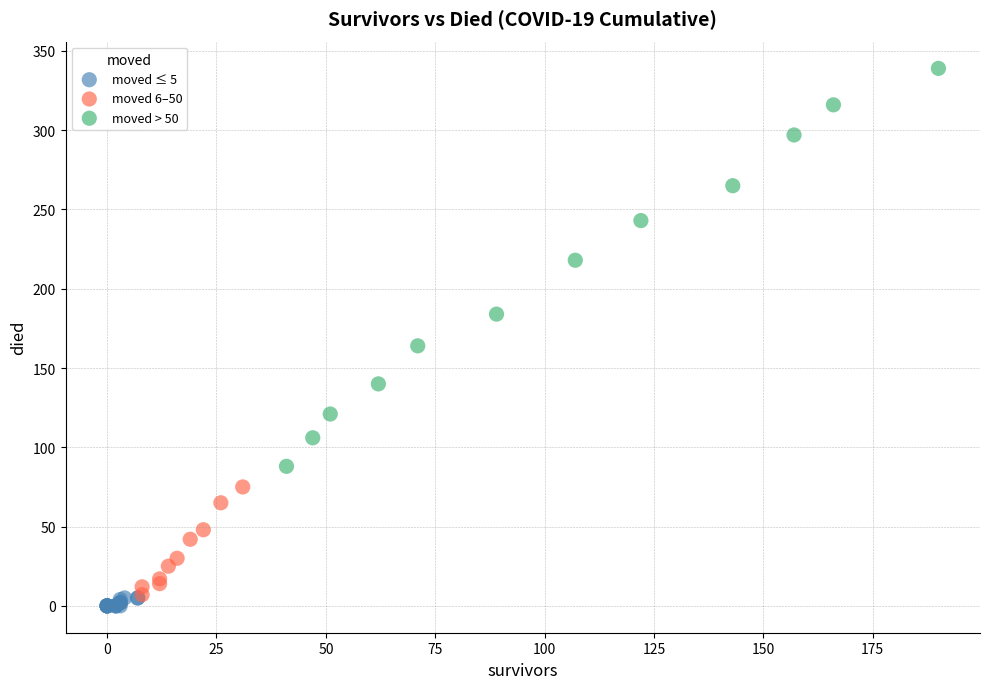

Which series has the largest Y range (max minus min)?

moved > 50